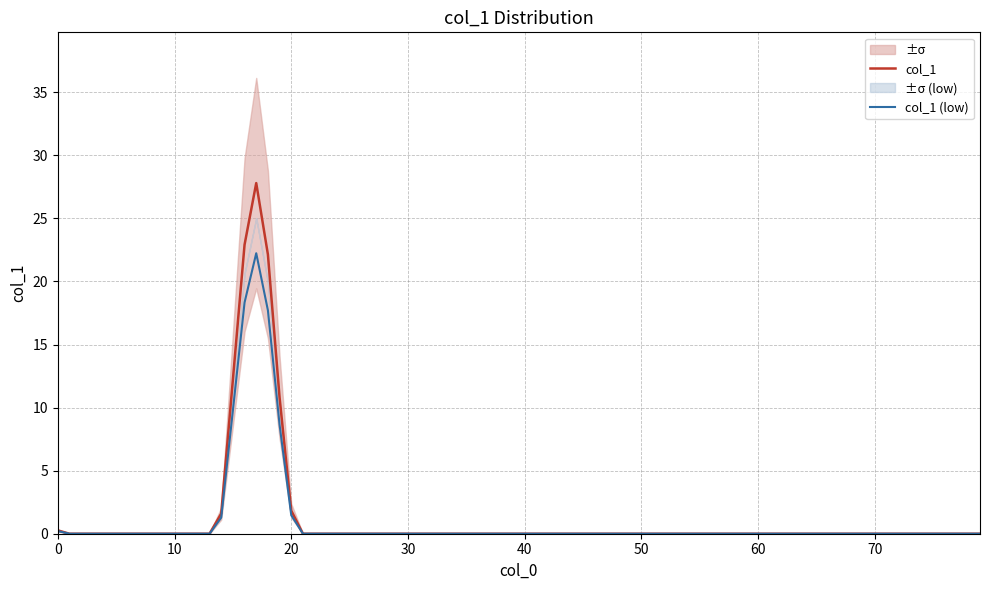

What is the highest value of the col_1 series?

27.8